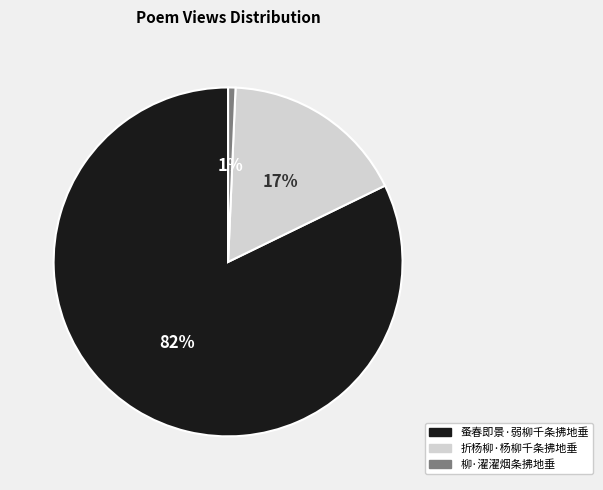

Is it true that 蚤春即景·弱柳千条拂地垂 is 82% of the pie?

True